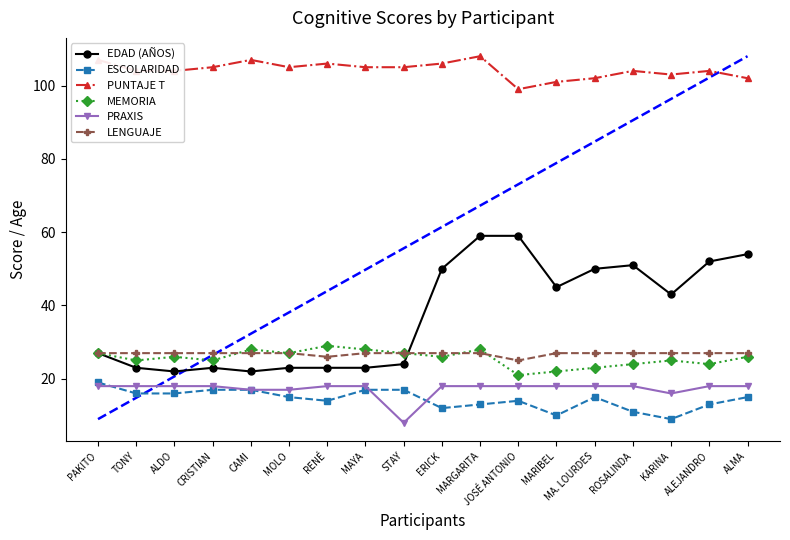

Which category has the highest value in the ESCOLARIDAD series?

PAKITO